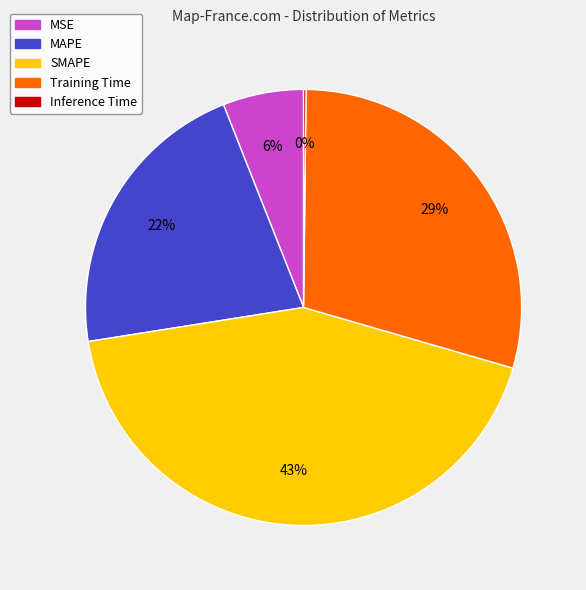

To the nearest percent, what portion does MSE represent?

6%